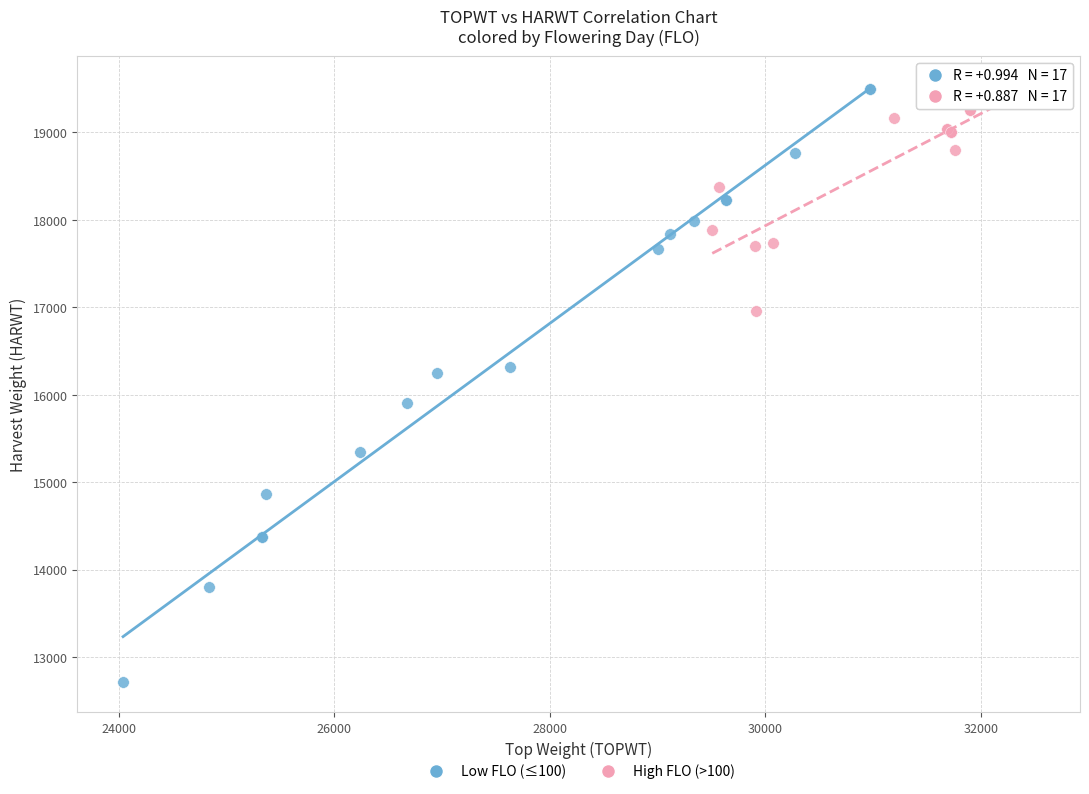

Which series reaches the minimum Y coordinate?

Low FLO (≤100)